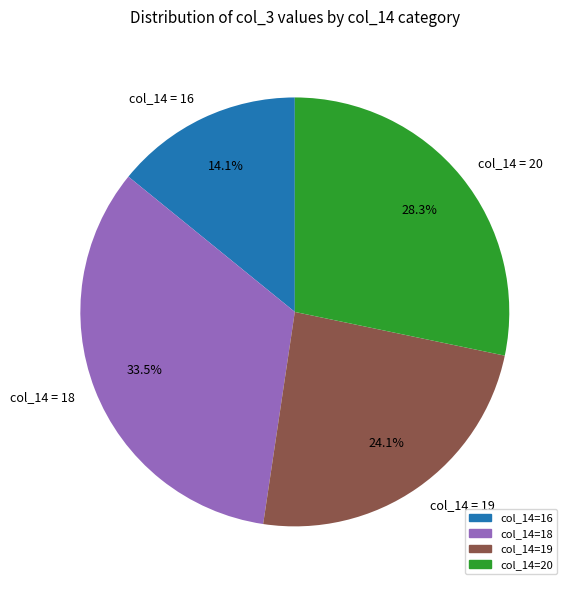

Combined, do col_14 = 16 and col_14 = 18 account for over 50%?

No